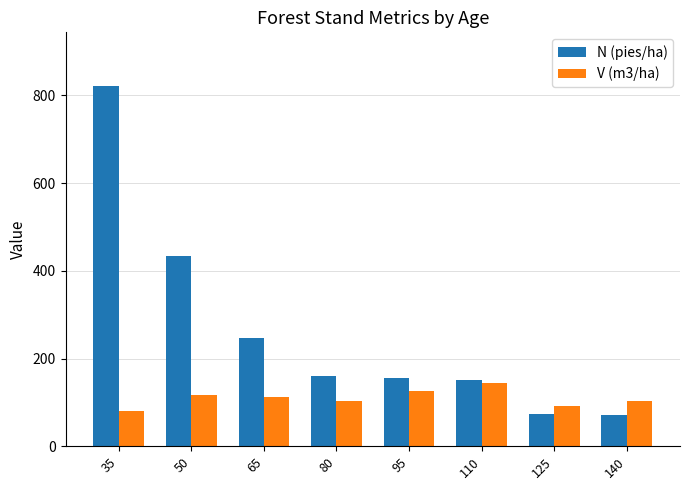

What is the difference between the second highest and minimum values in the N (pies/ha) series?

362.1